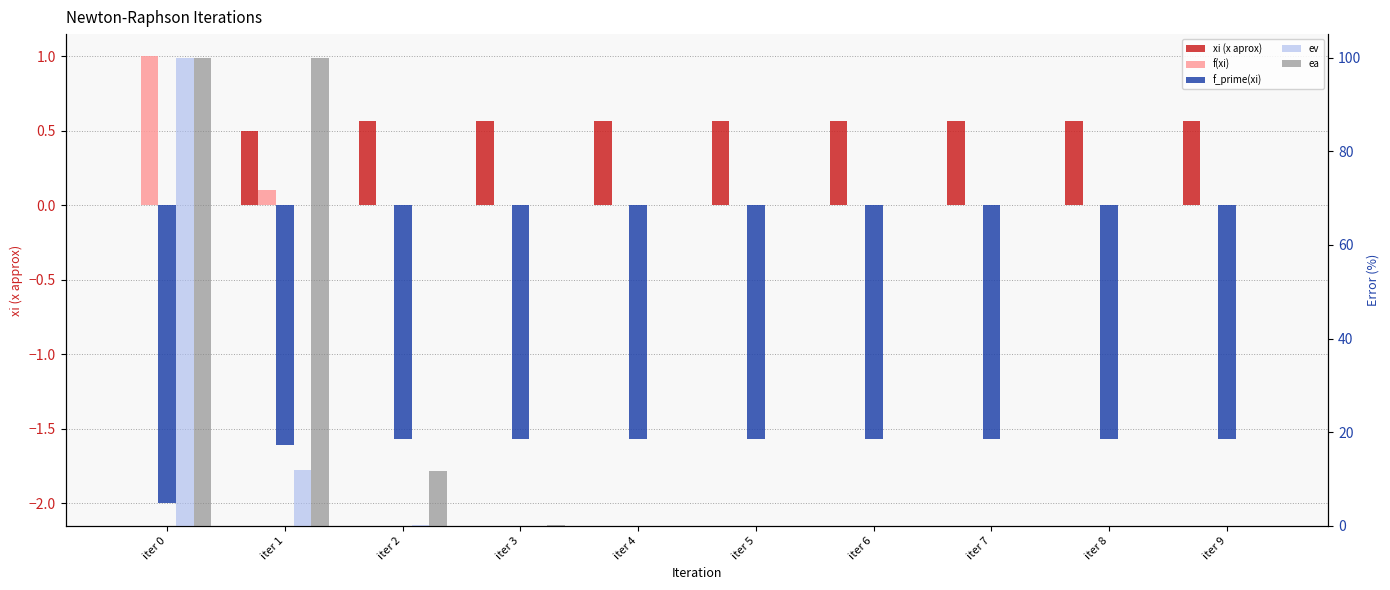

Reading left to right, transcribe all the data shown in this chart.

xi (x aprox): iter 0=0.0	iter 1=0.5	iter 2=0.6	iter 3=0.6	iter 4=0.6	iter 5=0.6	iter 6=0.6	iter 7=0.6	iter 8=0.6	iter 9=0.6
f(xi): iter 0=1.0	iter 1=0.1	iter 2=0.0	iter 3=0.0	iter 4=0.0	iter 5=0.0	iter 6=0.0	iter 7=0.0	iter 8=0.0	iter 9=0.0
f_prime(xi): iter 0=-2.0	iter 1=-1.6	iter 2=-1.6	iter 3=-1.6	iter 4=-1.6	iter 5=-1.6	iter 6=-1.6	iter 7=-1.6	iter 8=-1.6	iter 9=-1.6
ev: iter 0=100.0	iter 1=11.8	iter 2=0.1	iter 3=0.0	iter 4=0.0	iter 5=0.0	iter 6=0.0	iter 7=0.0	iter 8=0.0	iter 9=0.0
ea: iter 0=100.0	iter 1=100.0	iter 2=11.7	iter 3=0.1	iter 4=0.0	iter 5=0.0	iter 6=0.0	iter 7=0.0	iter 8=0.0	iter 9=0.0